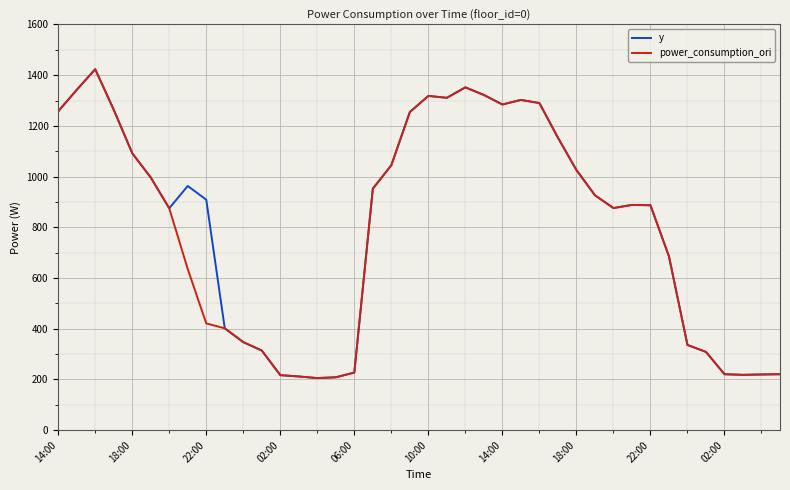

What is the minimum value for power_consumption_ori?

205.4